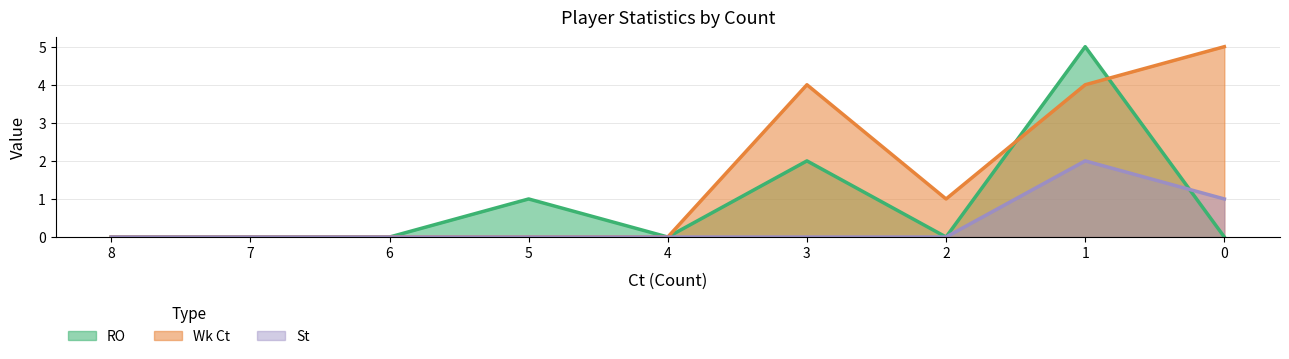

Reading right to left, transcribe all the data shown in this chart.

RO: 0	5	0	2	0	1	0	0	0
Wk Ct: 5	4	1	4	0	0	0	0	0
St: 1	2	0	0	0	0	0	0	0